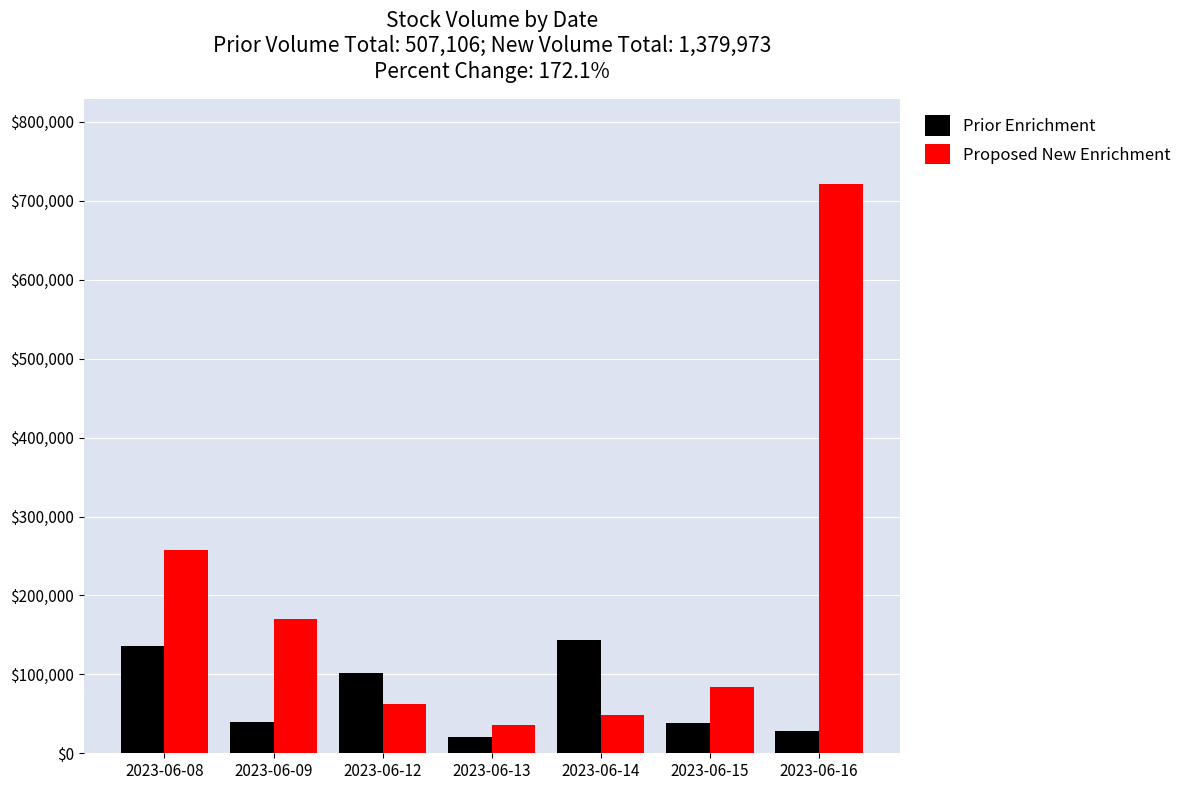

What are all the series names shown in the legend?

Prior Enrichment, Proposed New Enrichment